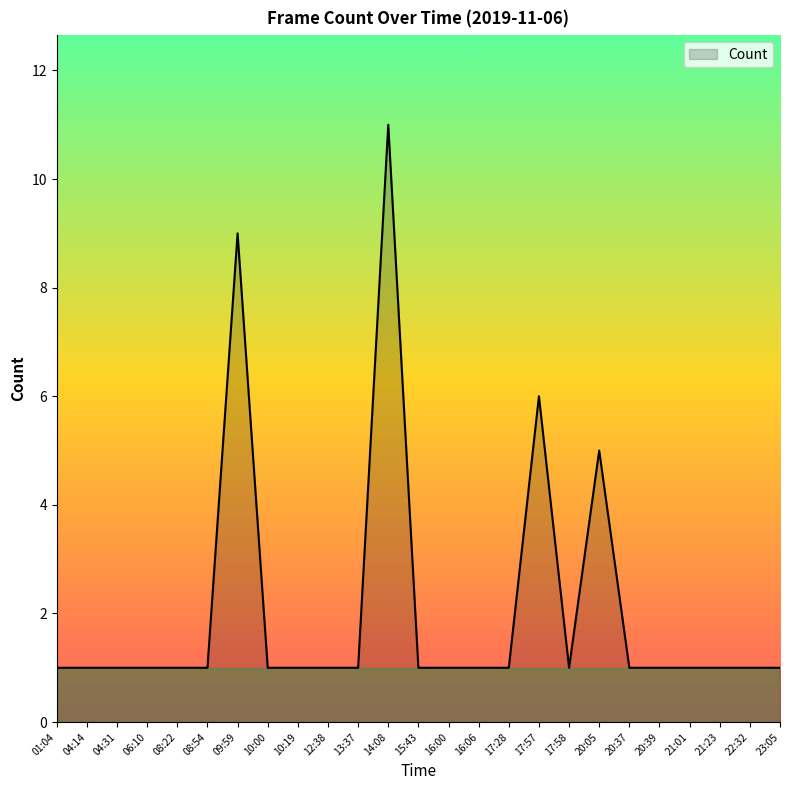

The value at 21:01 is 1. True or false?

True